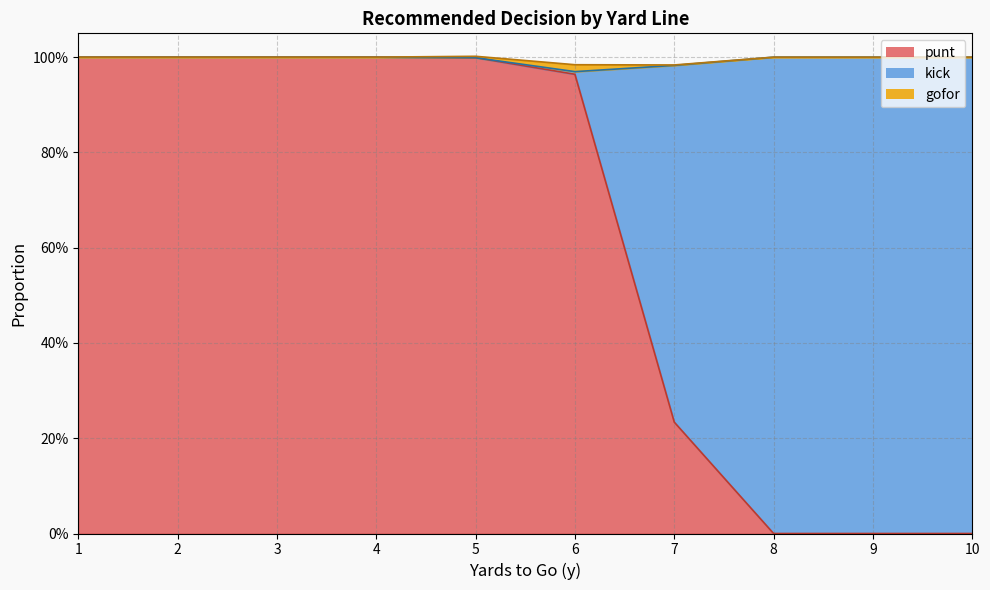

What is the value of the kick point at the 9th from the left?

1.0